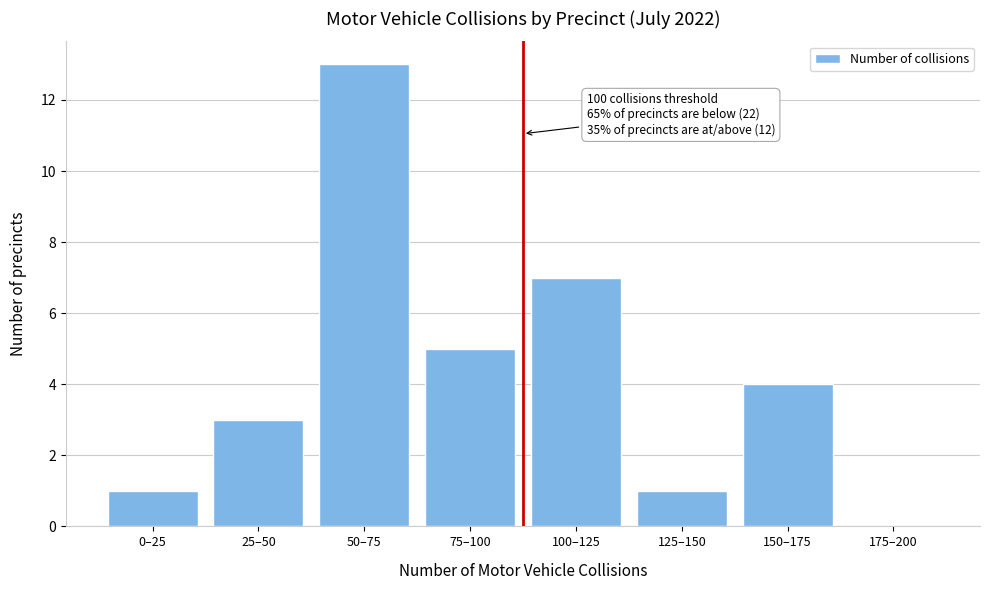

Reading right to left, transcribe all the data shown in this chart.

175–200=0	150–175=4	125–150=1	100–125=7	75–100=5	50–75=13	25–50=3	0–25=1